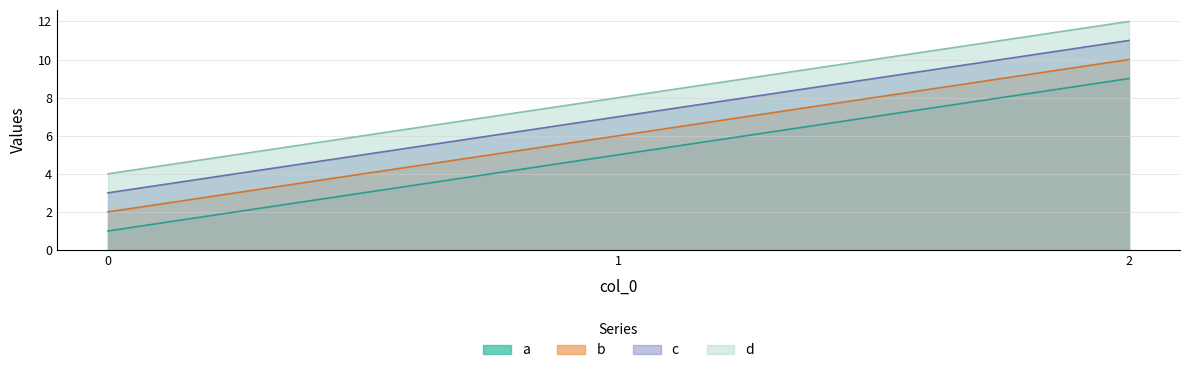

List the series in order of their peak value, highest first.

d, c, b, a